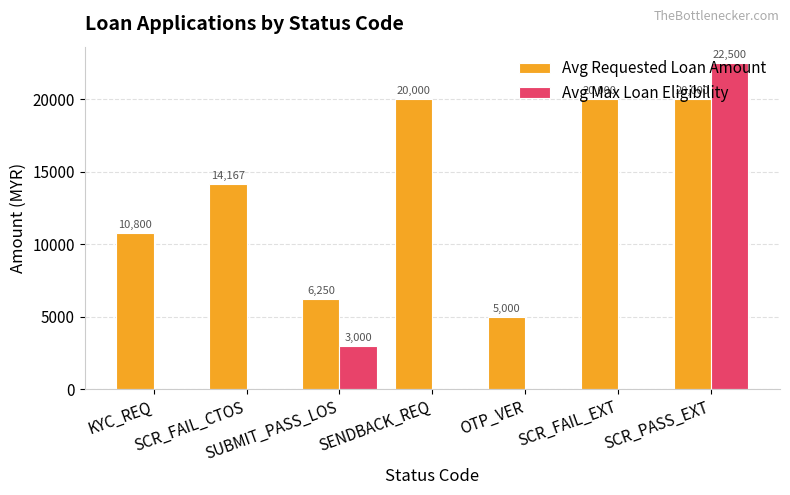

What is the sum of all Avg Requested Loan Amount values?

96216.7